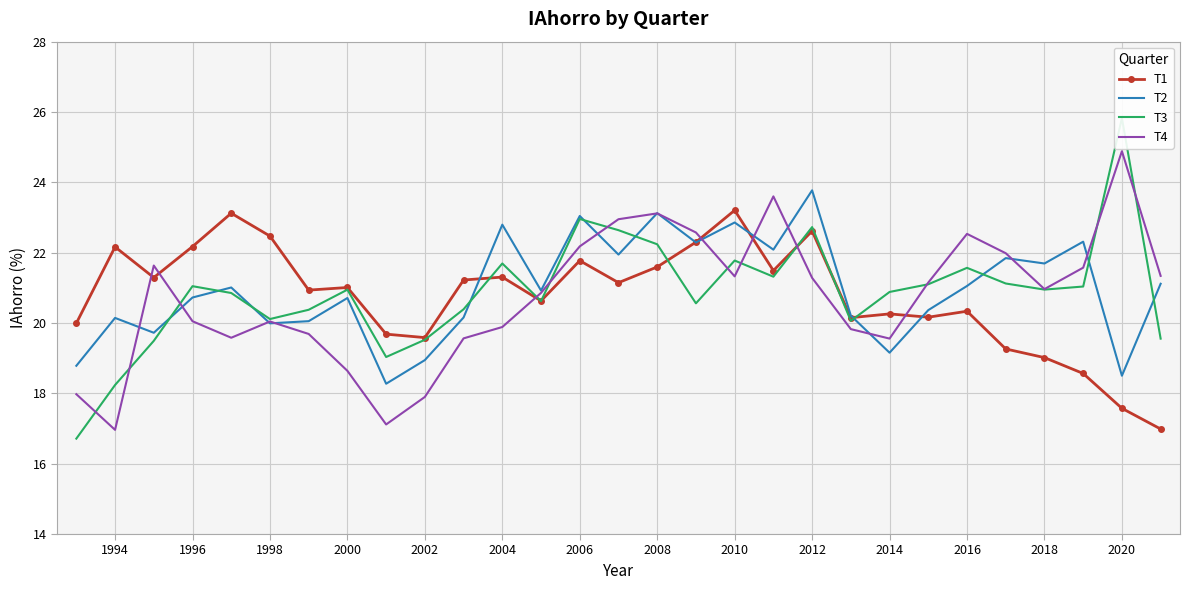

What is the maximum value shown in the chart?

25.8